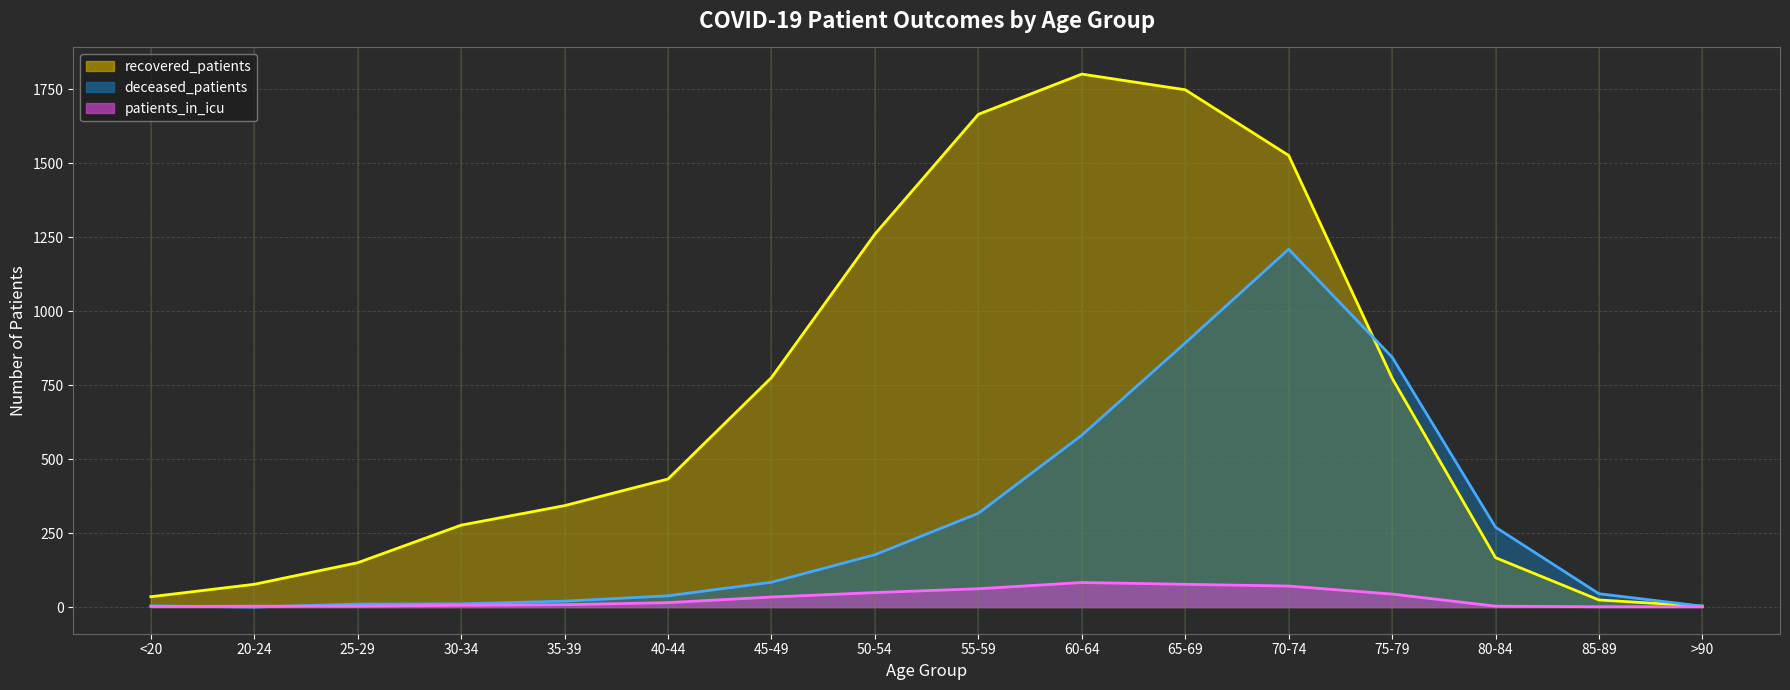

Rank the series at 40-44 from lowest to highest value.

patients_in_icu, deceased_patients, recovered_patients